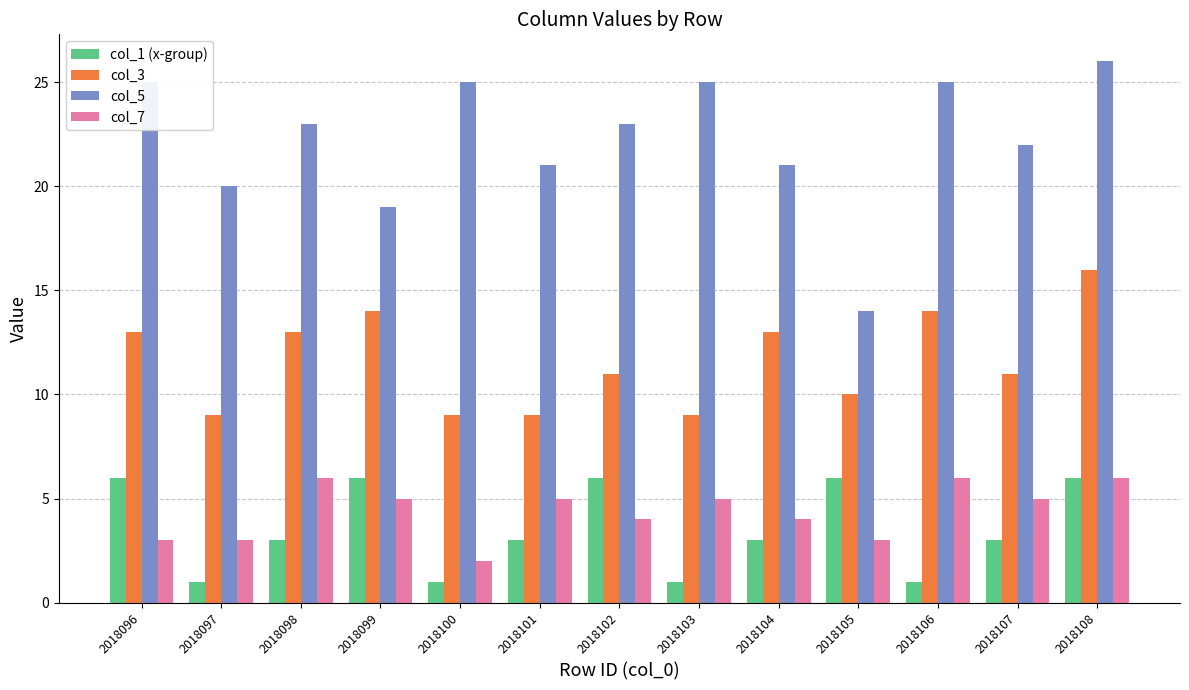

How many values in the col_7 series are below 5?

6